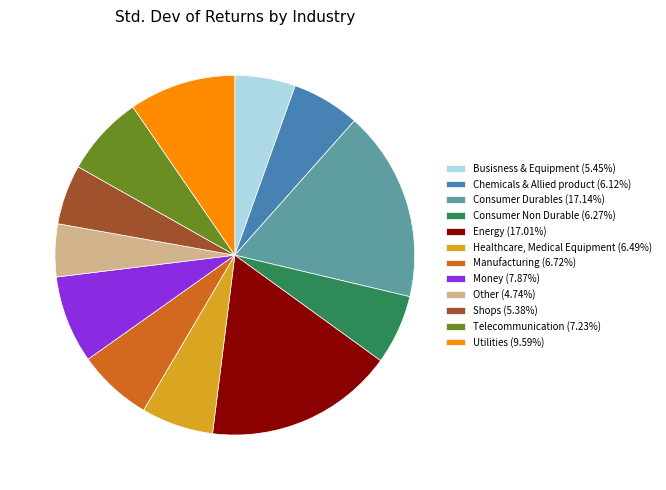

Combined, do Busisness & Equipment (5.45%) and Consumer Non Durable (6.27%) account for over 50%?

No